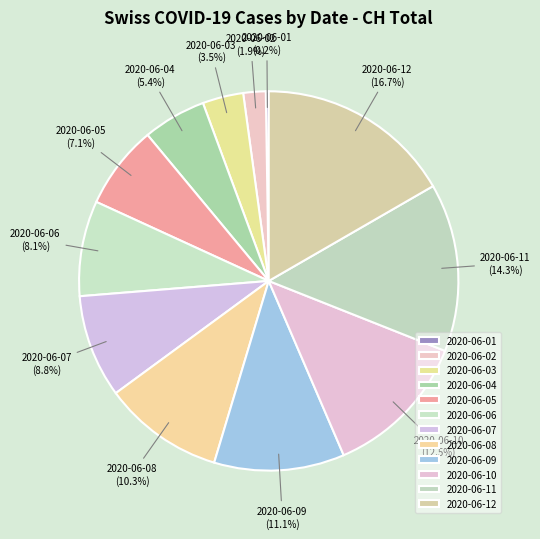

What is the total percentage of 2020-06-06 and 2020-06-07?

16.9%